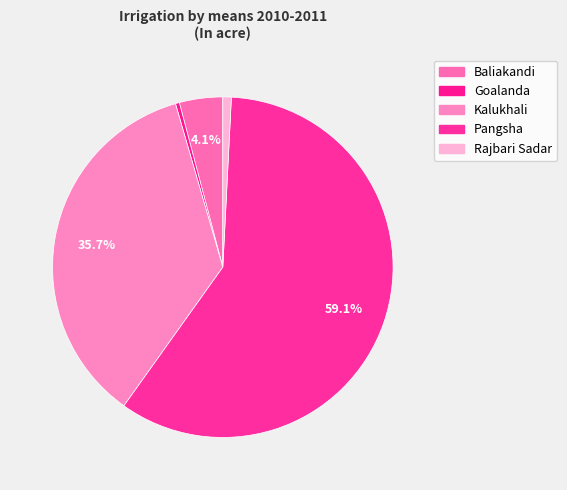

Which slice represents more than half of the pie?

Pangsha